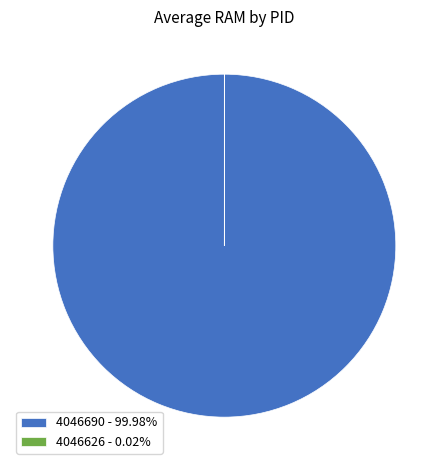

Does 4046690 - 99.98% represent more than half of the total?

Yes